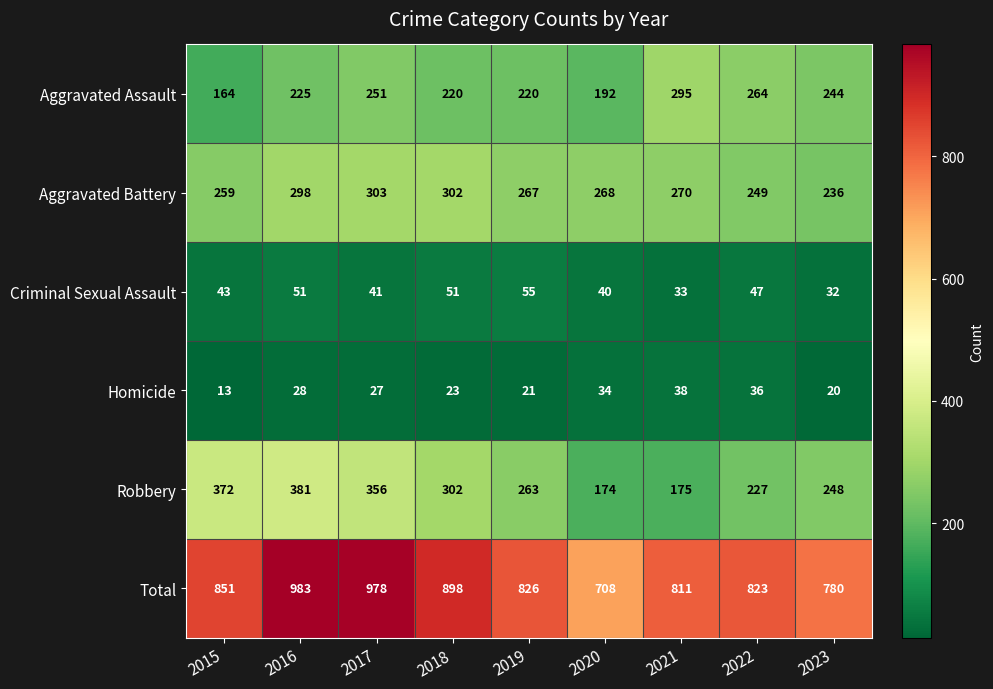

At which category does the chart reach its minimum across all series?

2015